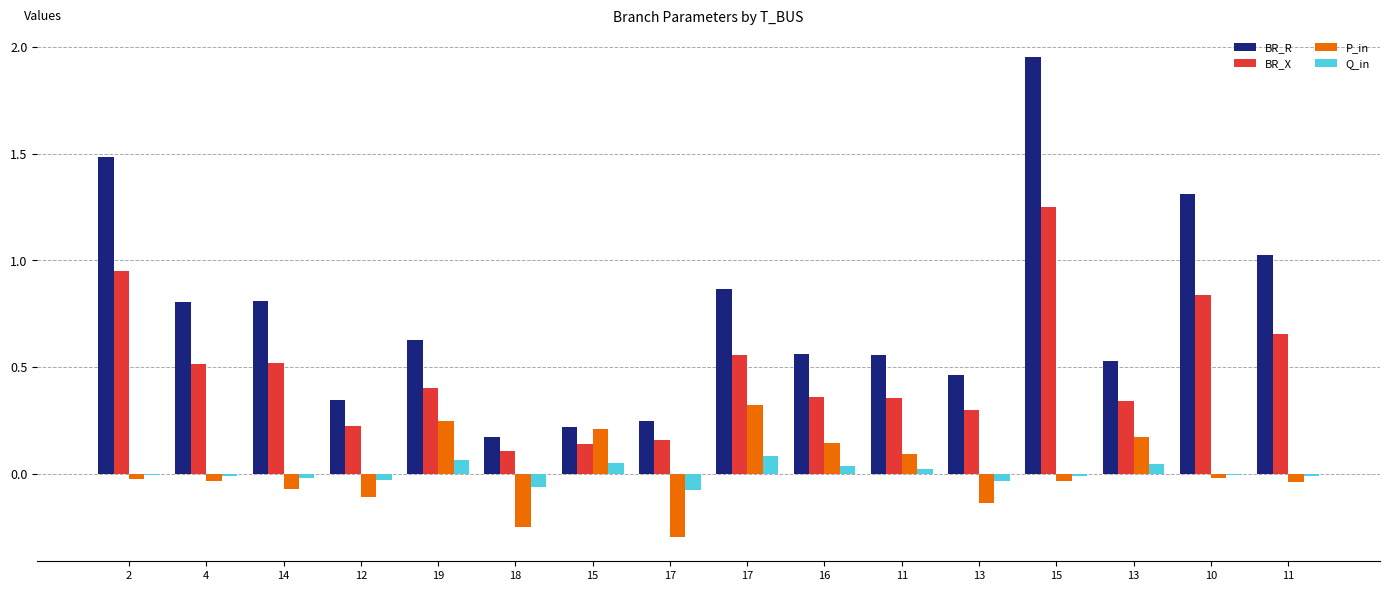

True or false: BR_R has a value of 2.0 at 10.

False